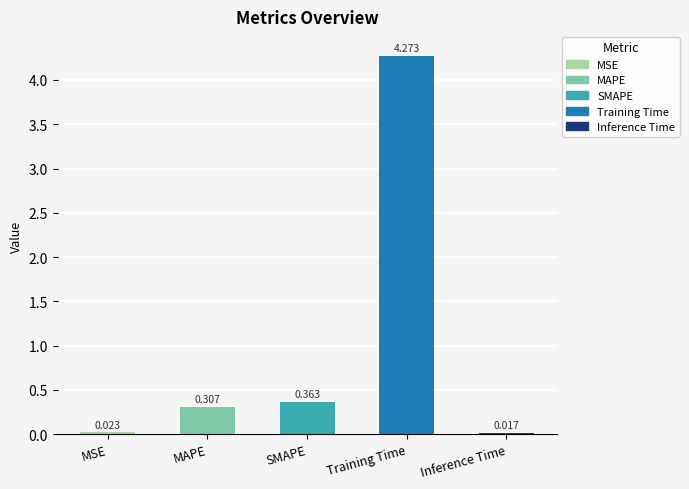

Which has a higher value, Training Time or MAPE?

Training Time